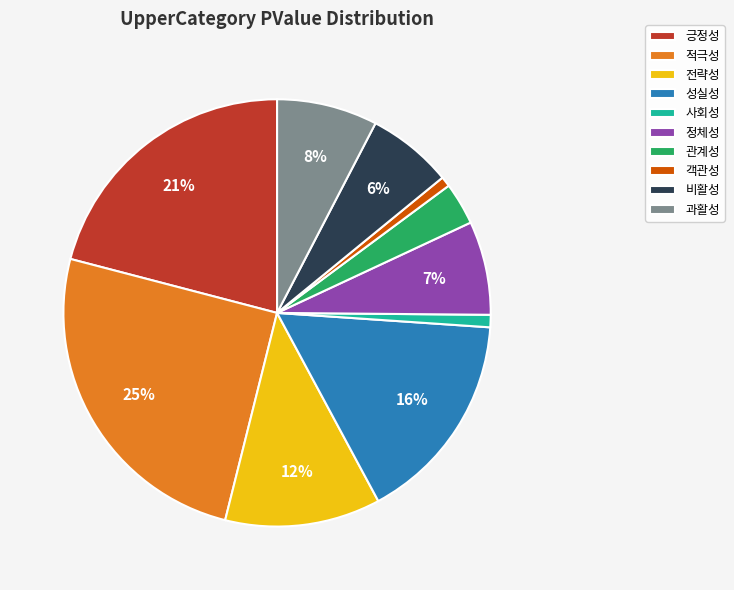

Which slice is the largest?

적극성